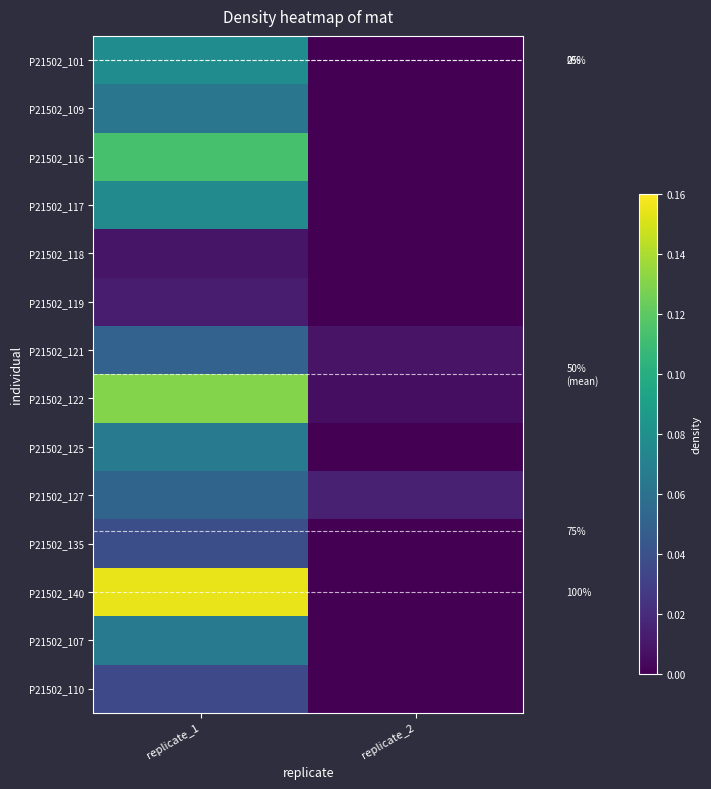

How many values in P21502_118 are above zero?

1